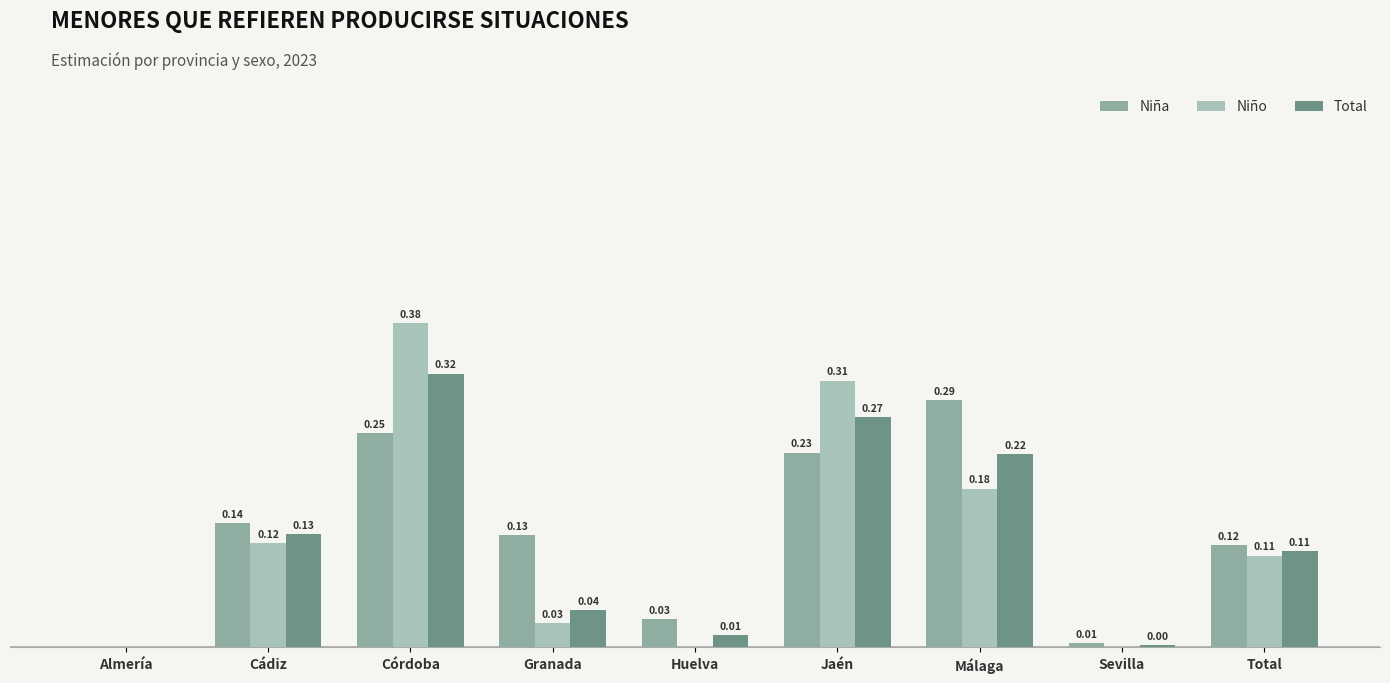

Where is Niña nearest to the value 0?

Almería